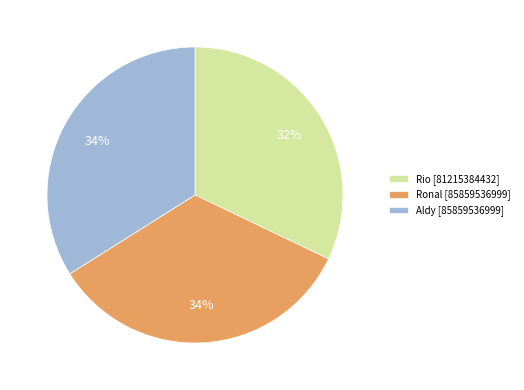

Combined, do Ronal and Rio account for over 50%?

Yes